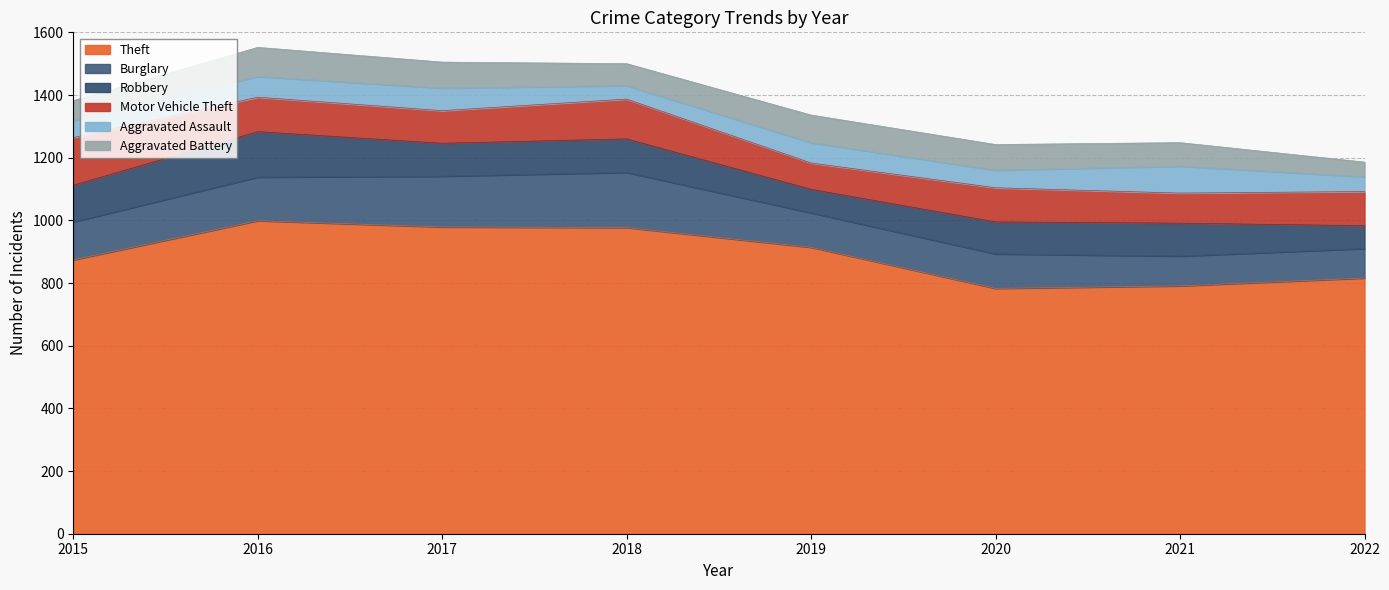

Reading left to right, list all the values displayed in this chart.

Theft: 874	999	979	977	914	783	791	816
Burglary: 121	139	162	176	110	110	95	94
Robbery: 117	145	105	107	75	102	105	73
Motor Vehicle Theft: 152	110	104	127	84	109	96	109
Aggravated Assault: 54	66	72	43	65	56	86	47
Aggravated Battery: 64	93	83	70	88	82	75	47